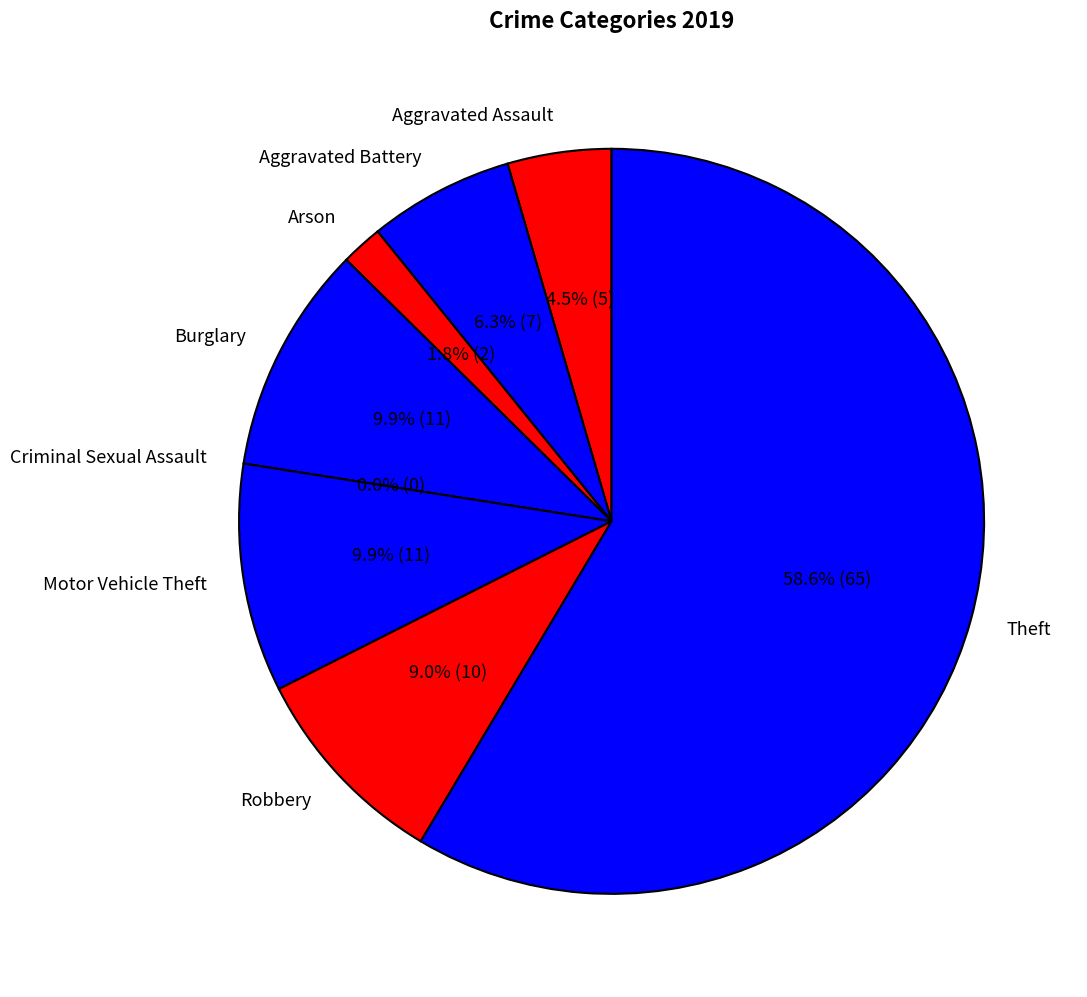

To the nearest percent, what is the difference between the Aggravated Battery and Aggravated Assault slice percentages?

2%